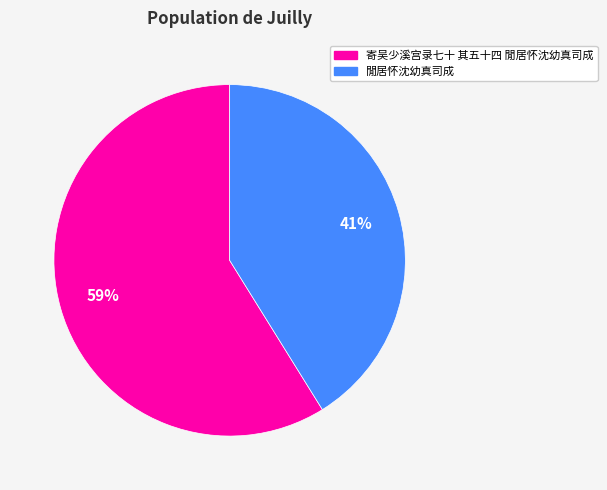

To the nearest percent, what is the combined percentage of 閒居怀沈幼真司成 and 寄吴少溪宫录七十 其五十四 閒居怀沈幼真司成?

100%